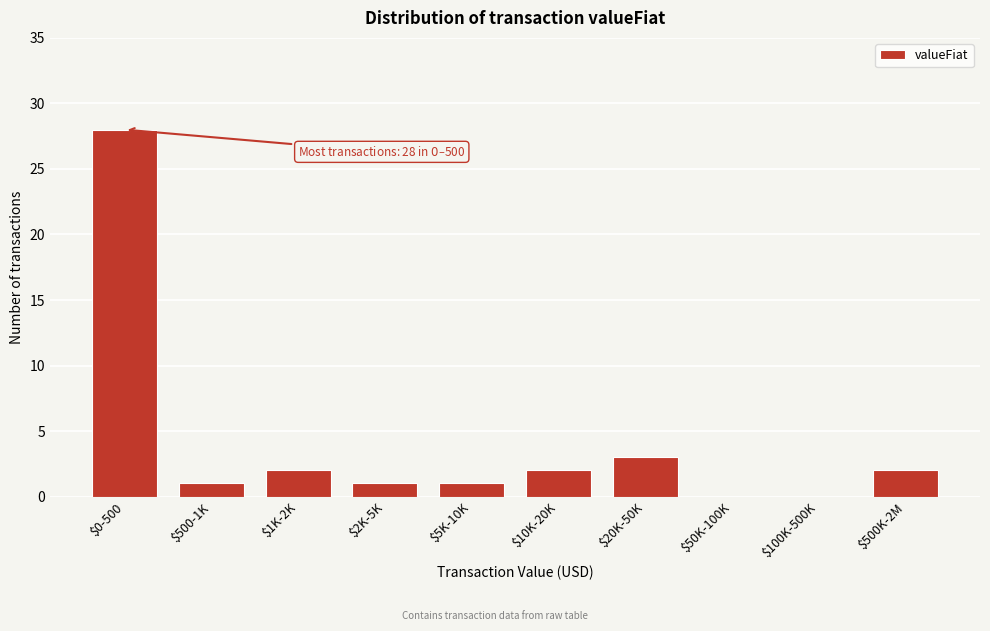

The chart shows a value of 11 at $100K-500K. True or false?

False